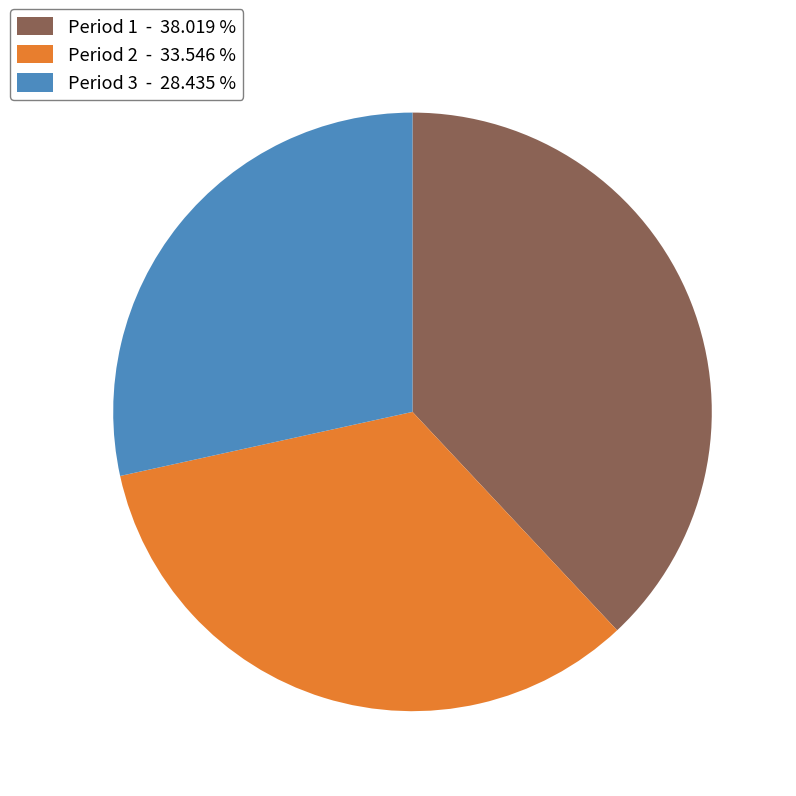

What is the ratio of the value at Period 1 - 38.019 % to the value at Period 2 - 33.546 %?

1.1